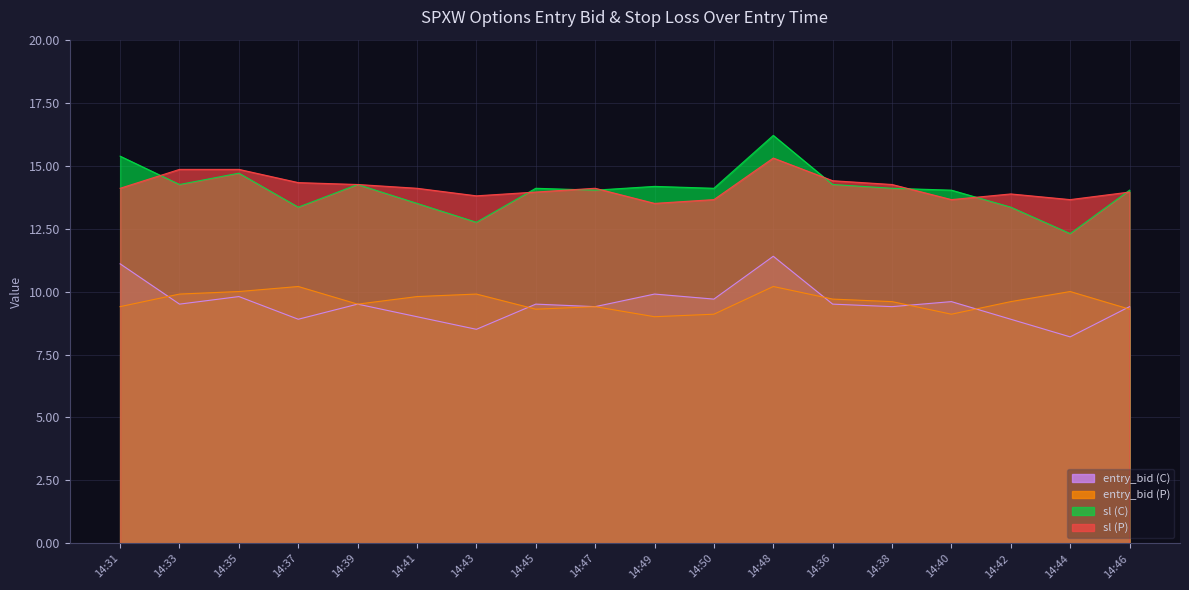

What is the value of the sl (P) point at the 4th from the left?

14.3